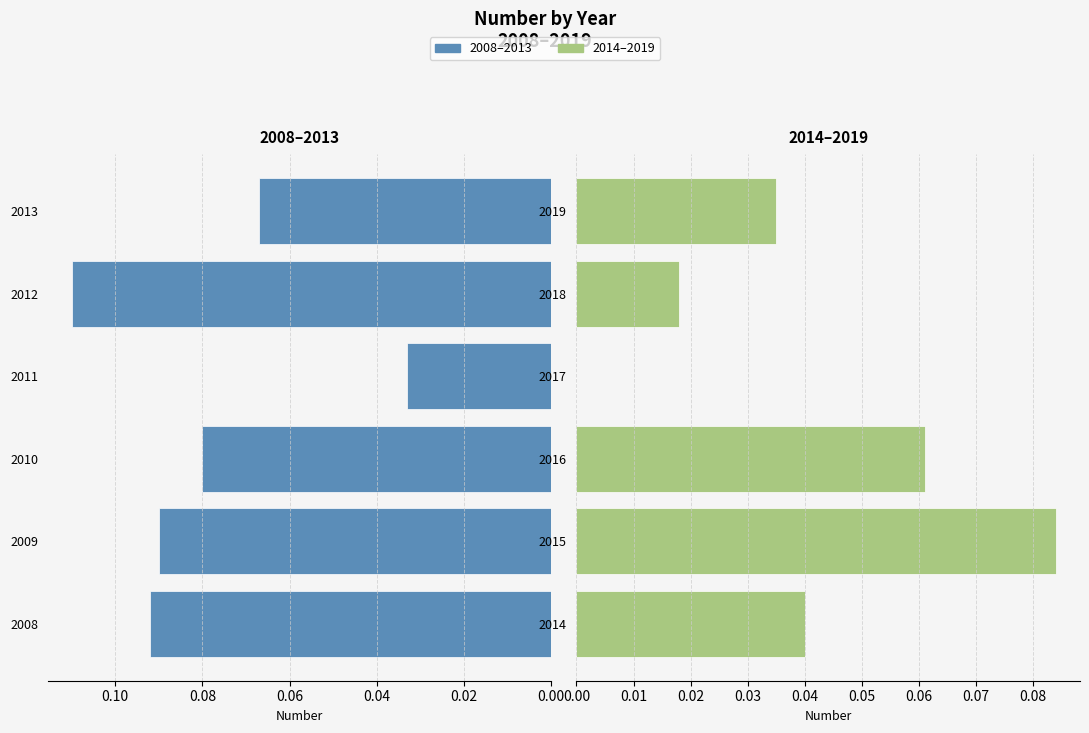

Reading right to left, list all the values displayed in this chart.

0.0	0.0	0.0	0.1	0.1	0.0	0.1	0.1	0.0	0.1	0.1	0.1